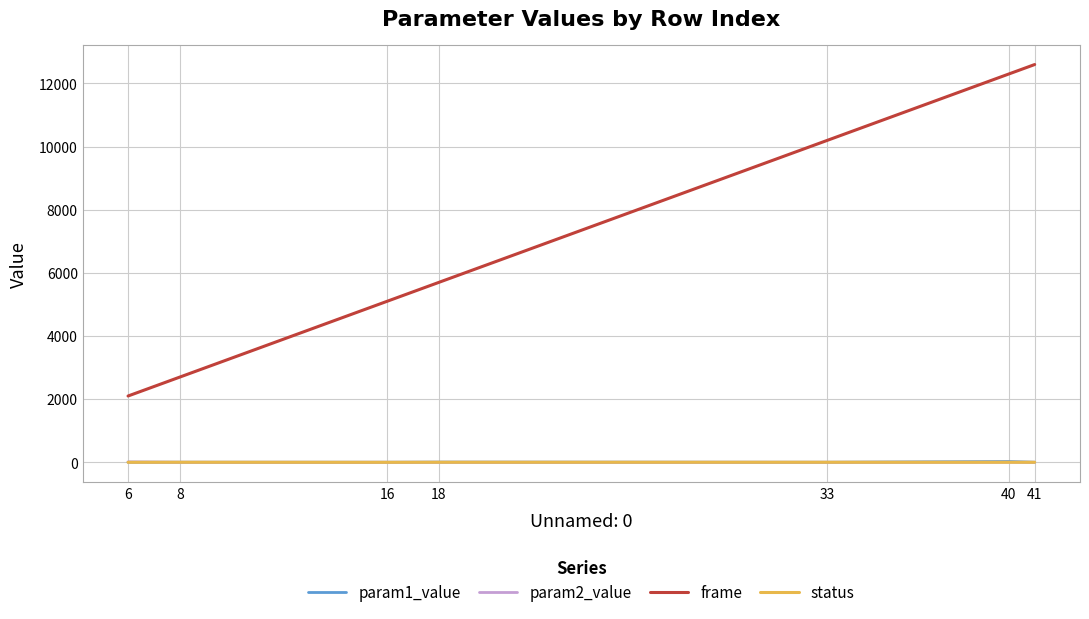

Is the value of param1_value at 41 greater than the value of frame at 18?

No